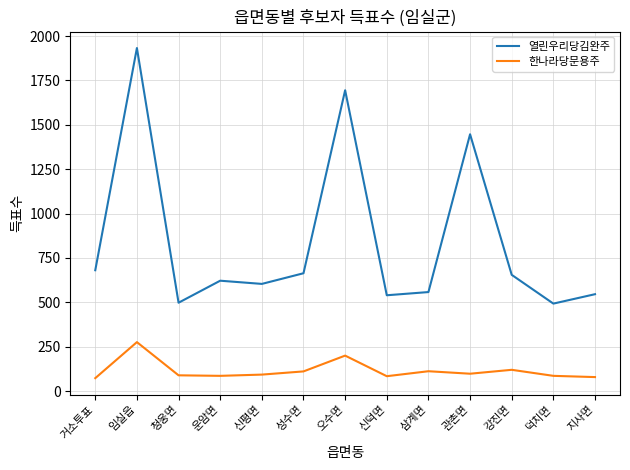

What is the difference between the 한나라당문용주 values at 관촌면 and 운암면?

12